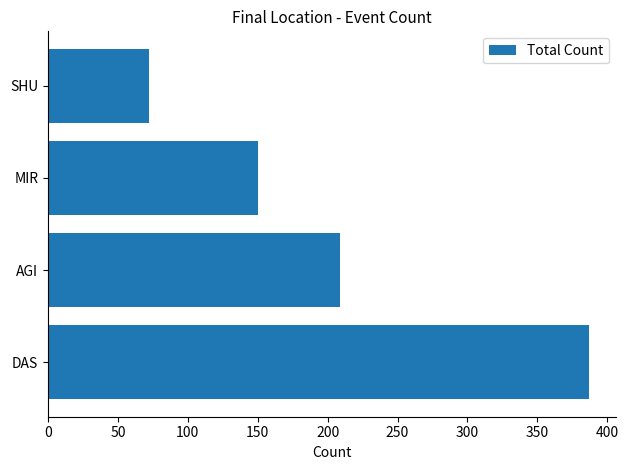

The chart shows a value of 387 at DAS. True or false?

True